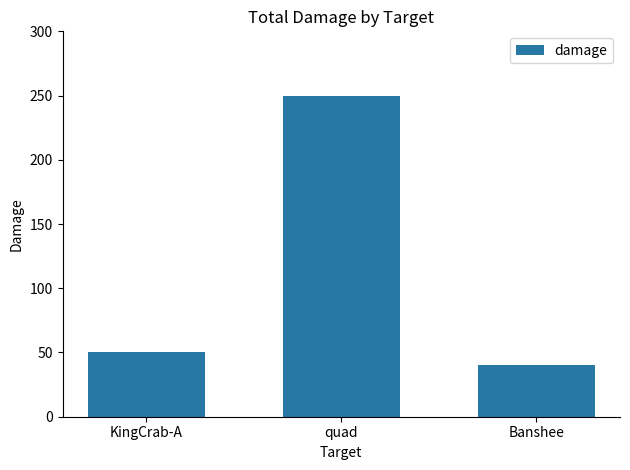

Are the bars grouped side by side (vs. stacked)?

No